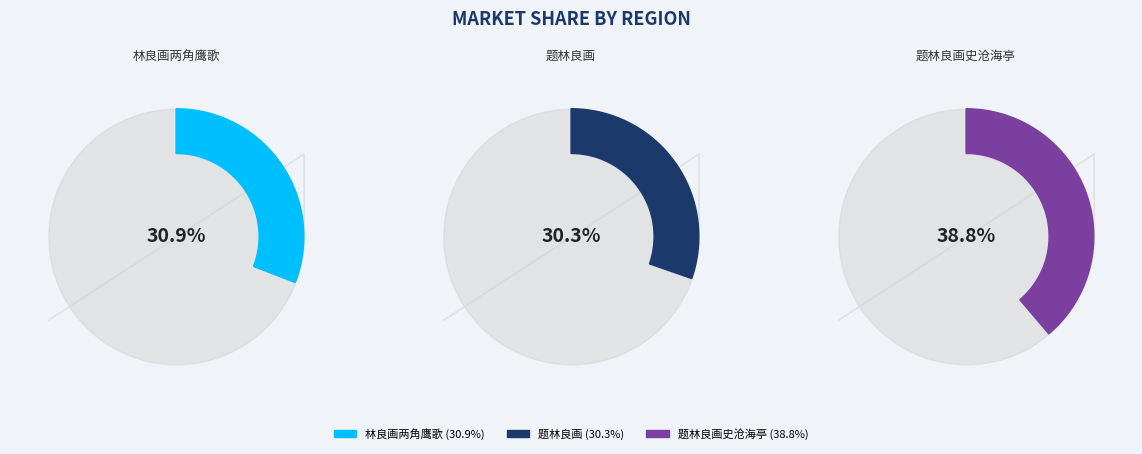

To the nearest percent, what is the difference between the 题林良画 and 题林良画史沧海亭 slice percentages?

8%